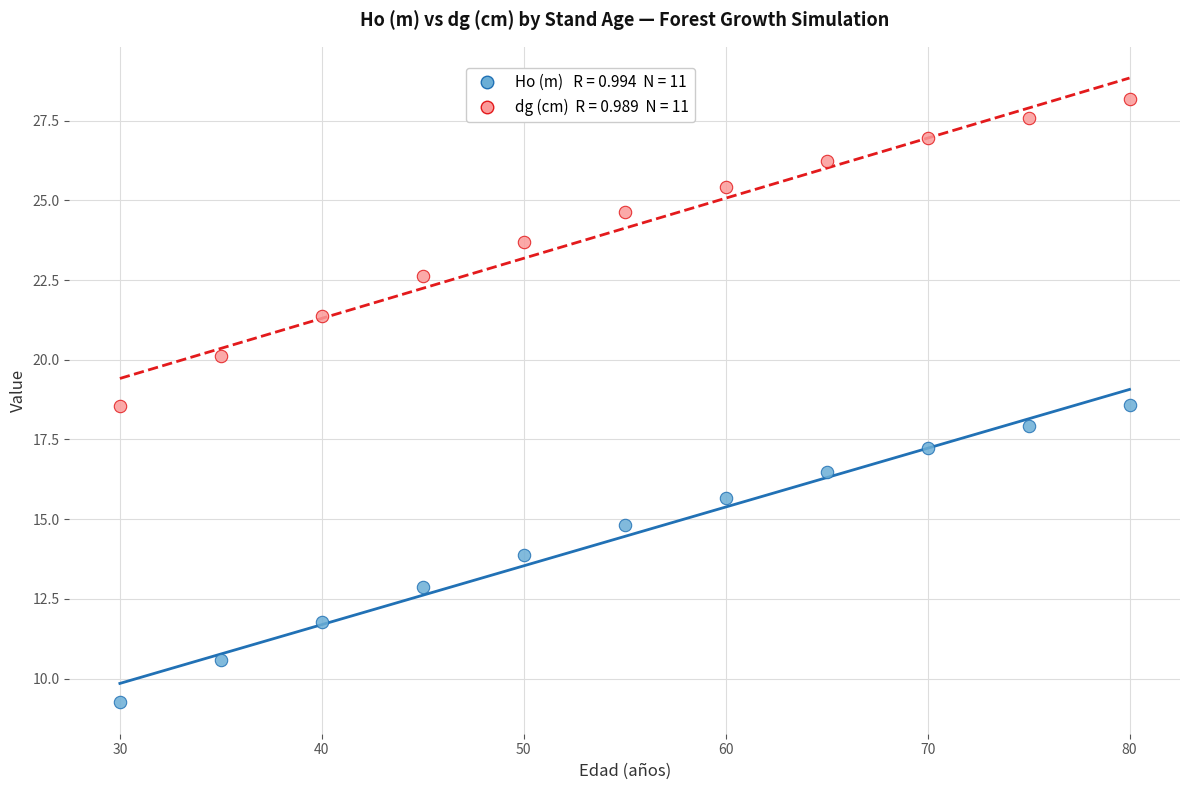

Across all data points, what is the range of Y values (max minus min)?

18.9